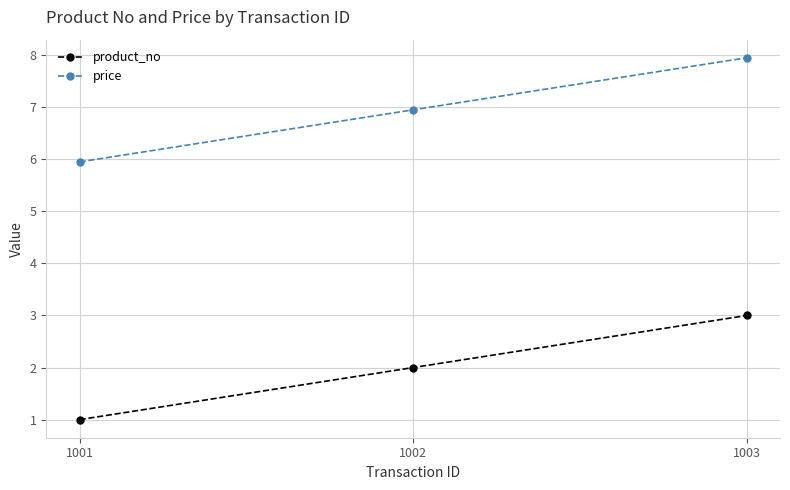

True or false: product_no has a value of 1.6 at 1001.

False